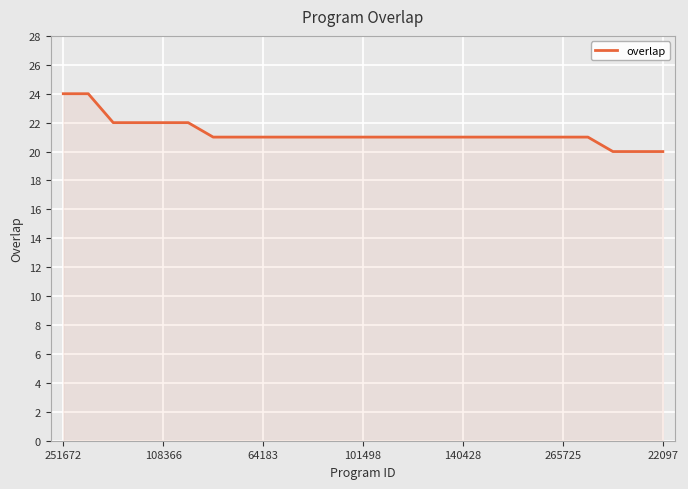

What is the maximum value shown in the chart?

24